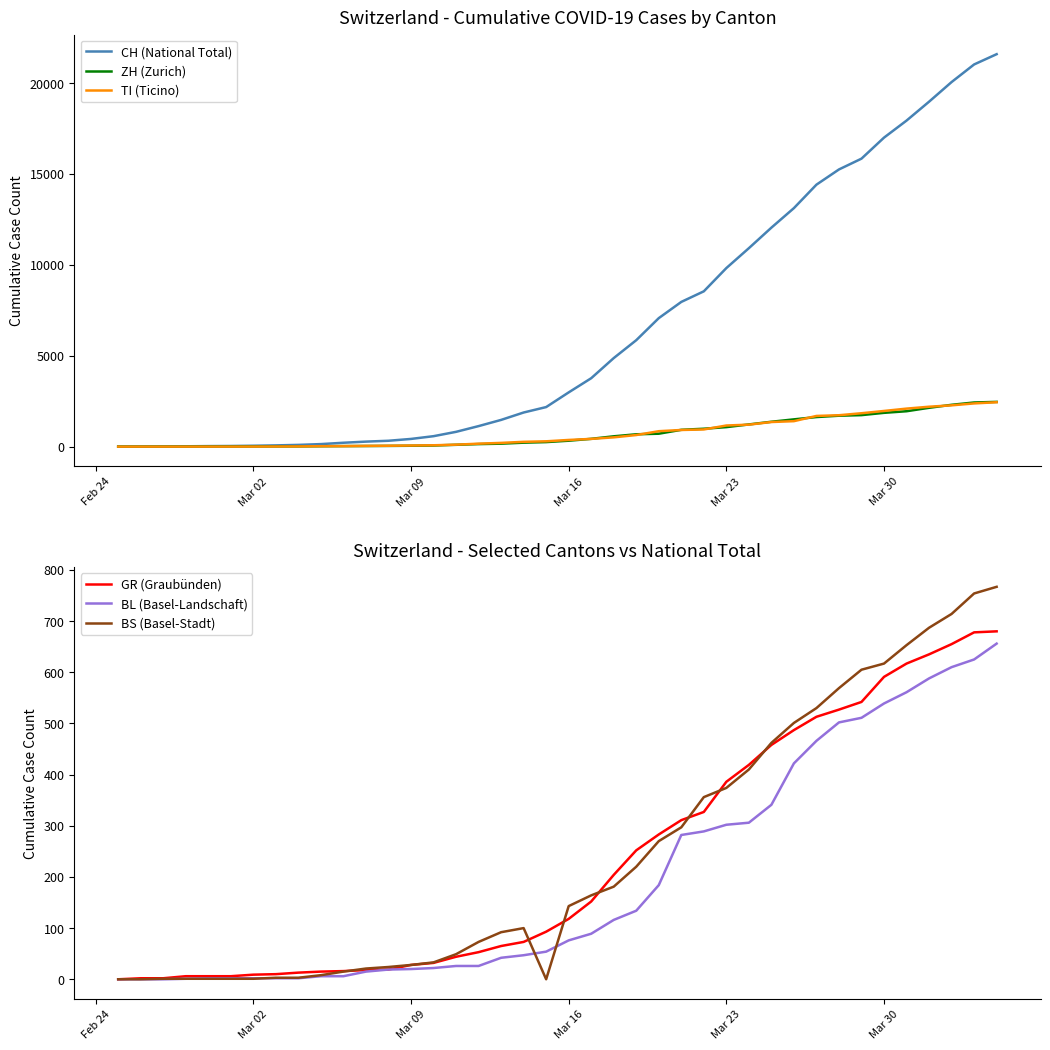

How many intersections are there between BS (Basel-Stadt) and BL (Basel-Landschaft)?

3